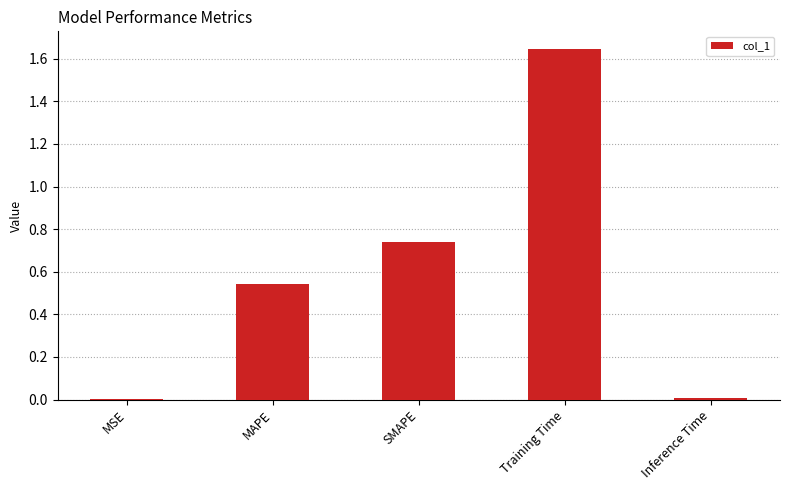

What is the change in value from MAPE to SMAPE?

+0.2